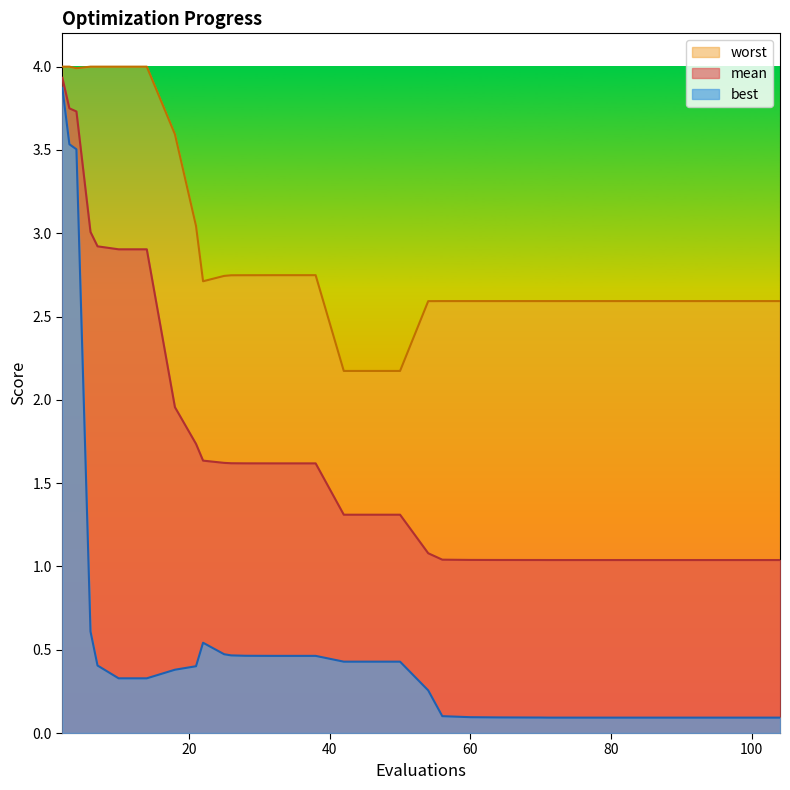

Rank the series by their average value, from highest to lowest.

worst, mean, best